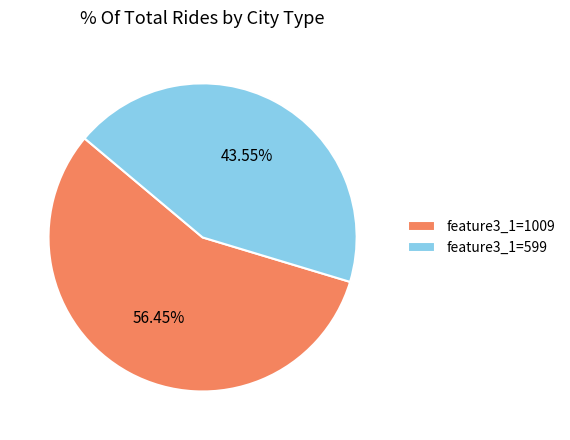

Approximately how many times larger is the value at feature3_1=1009 compared to feature3_1=599?

1.3